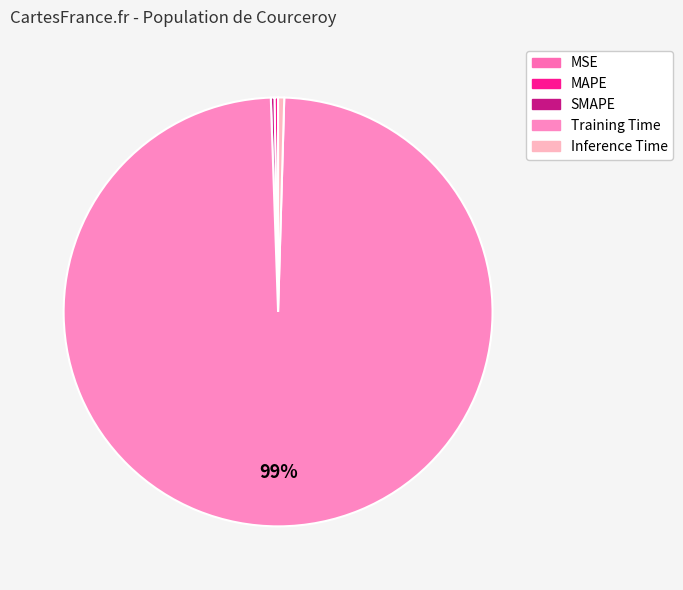

Rank the categories by value from lowest to highest.

MSE, MAPE, SMAPE, Inference Time, Training Time